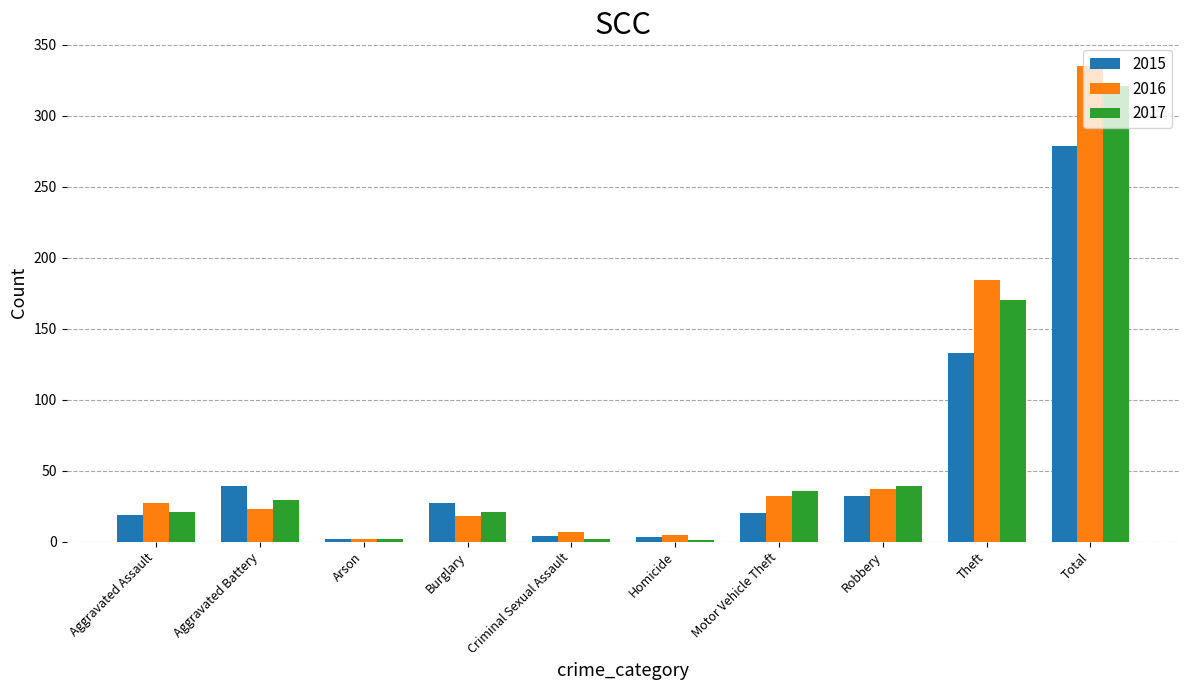

True or false: 2017 has a value of 321 at Total.

True